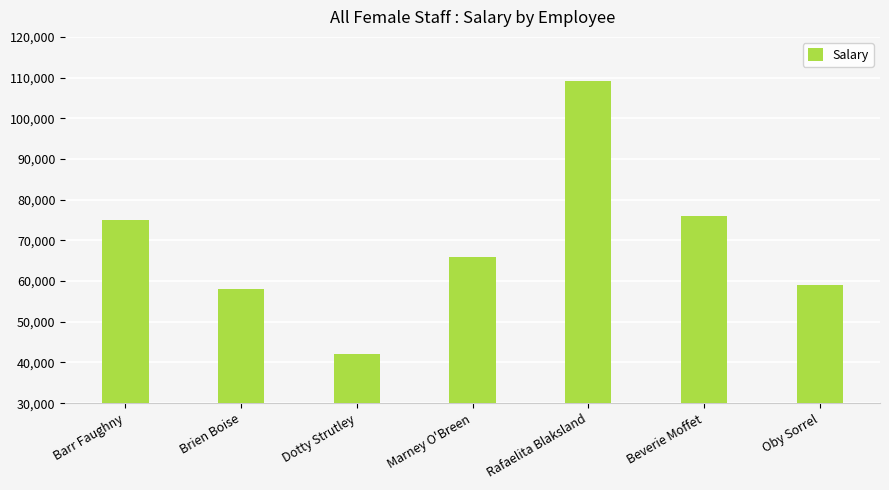

What is the sum of all values?

485070